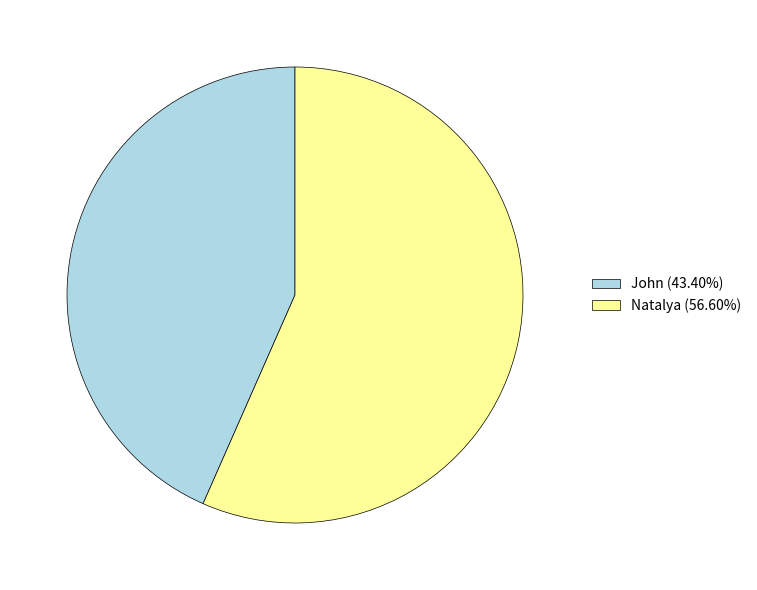

Rank the categories by value from highest to lowest.

Natalya, John